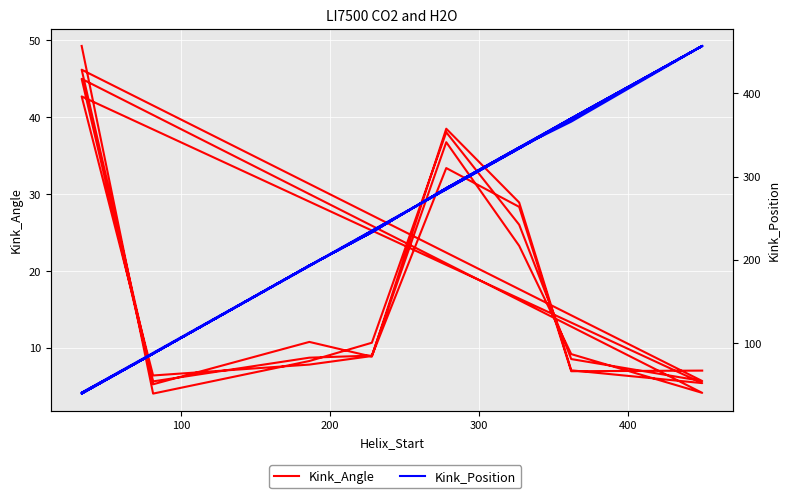

True or false: Kink_Position has a value of 193.0 at 200.

True